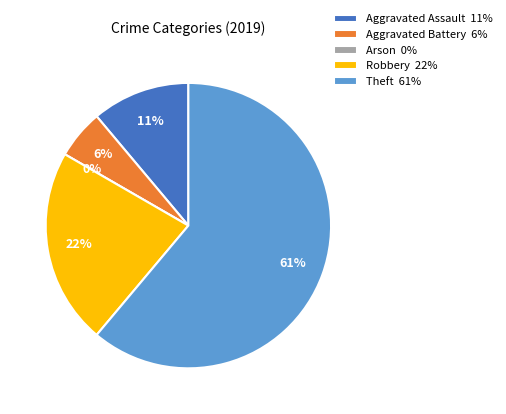

How many segments does this pie chart have?

5